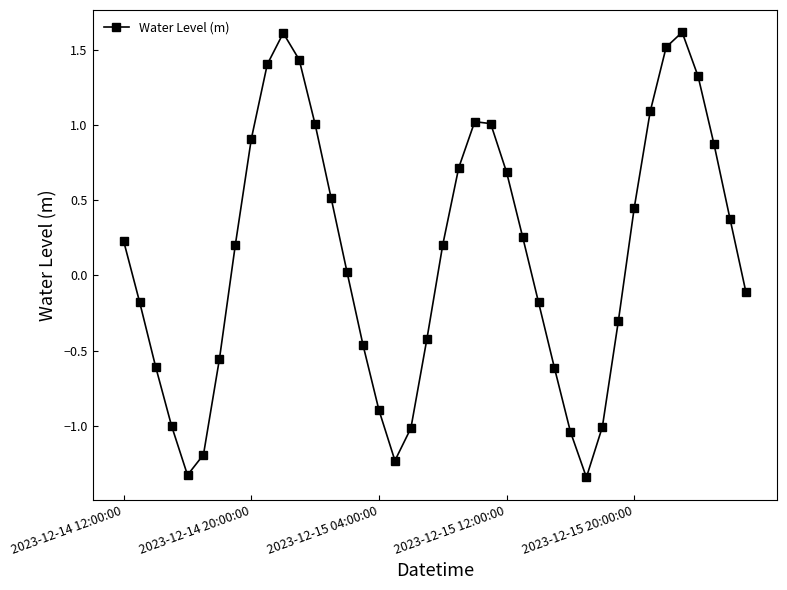

Count the number of categories in the chart.

40